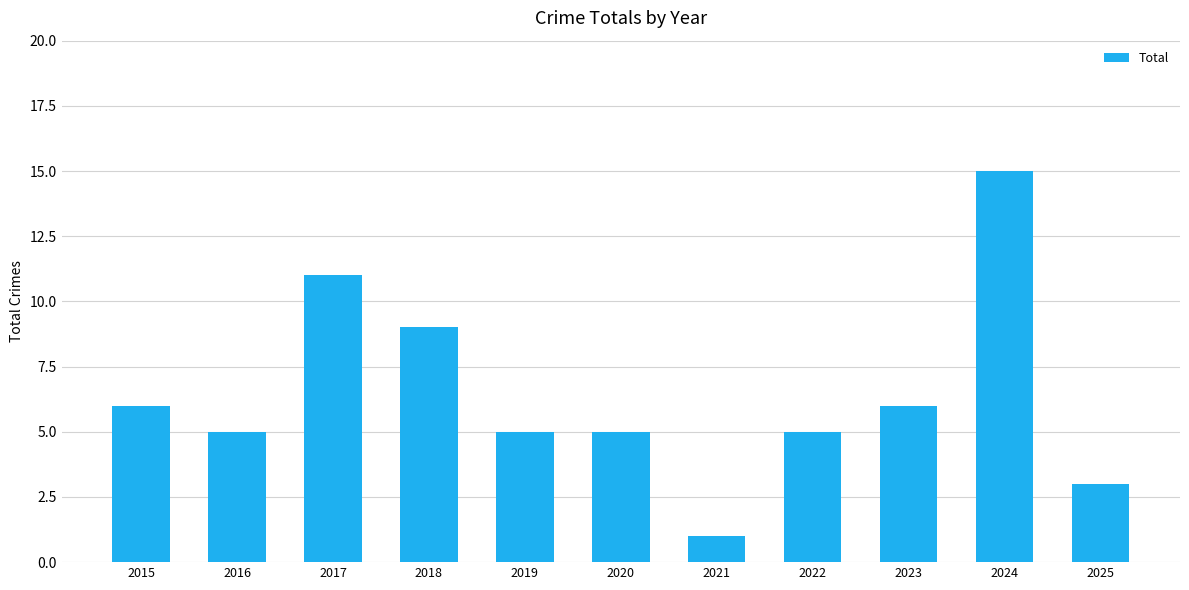

How many bars are there in total?

11